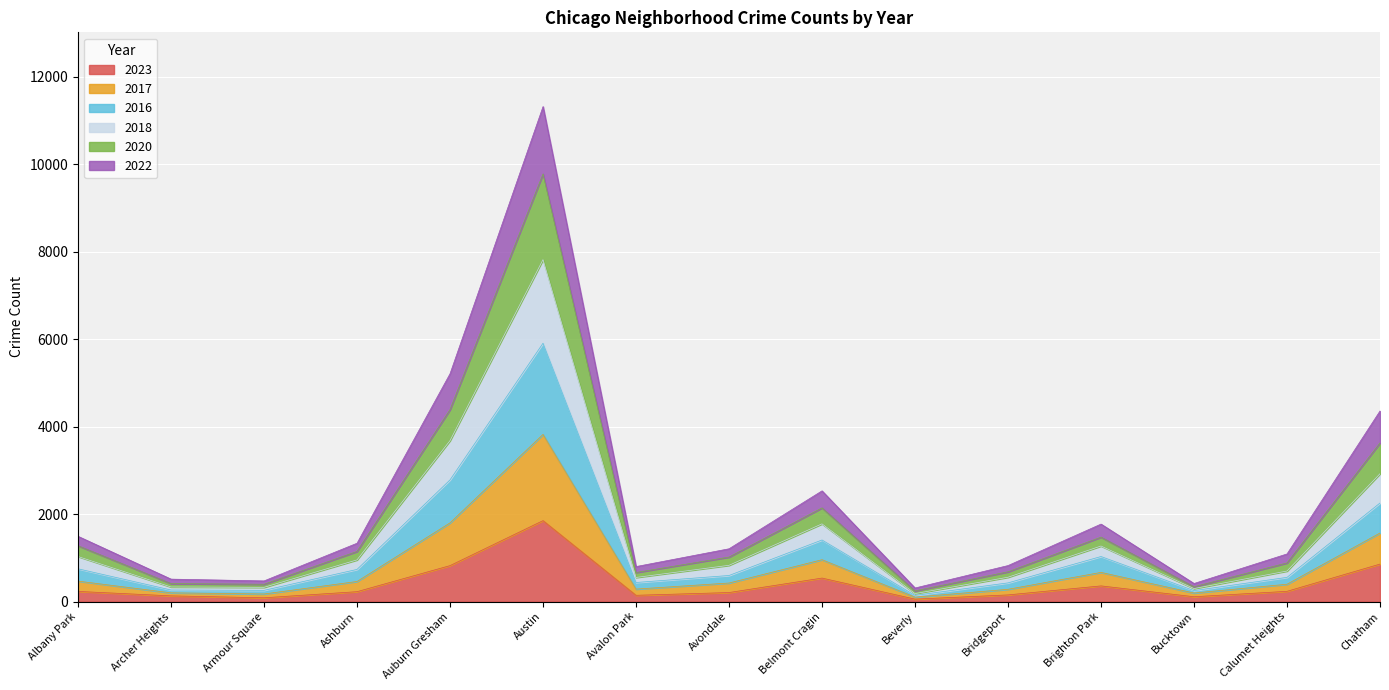

The value of 2016 at Archer Heights is 466. True or false?

False